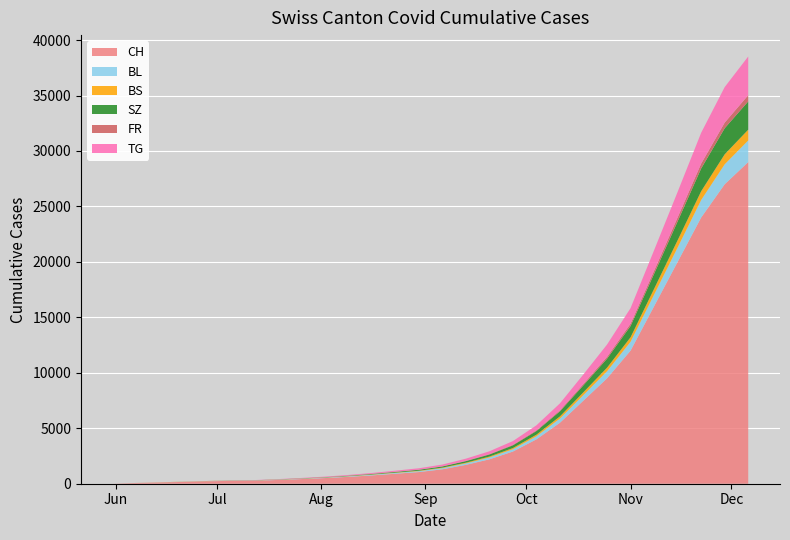

What is the value of the CH point at the 24th from the left?

16000